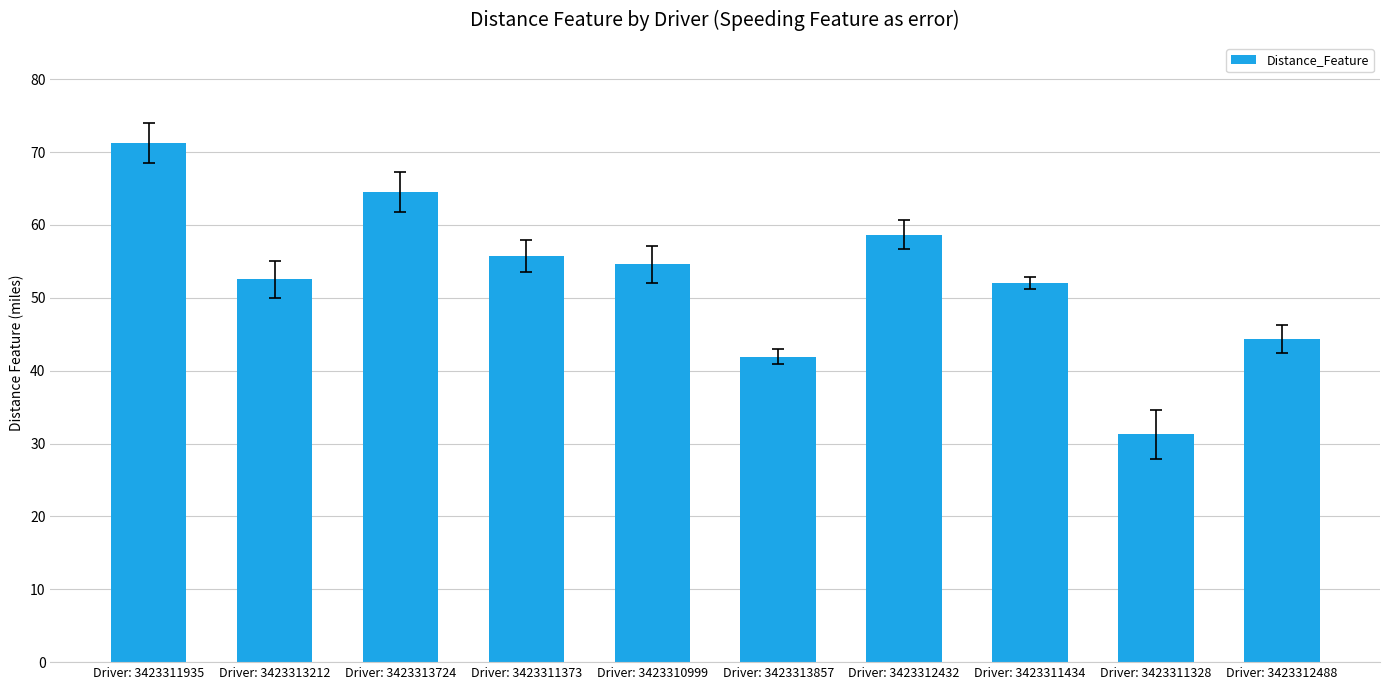

Between Driver: 3423311373 and Driver: 3423311434, which is larger?

Driver: 3423311373